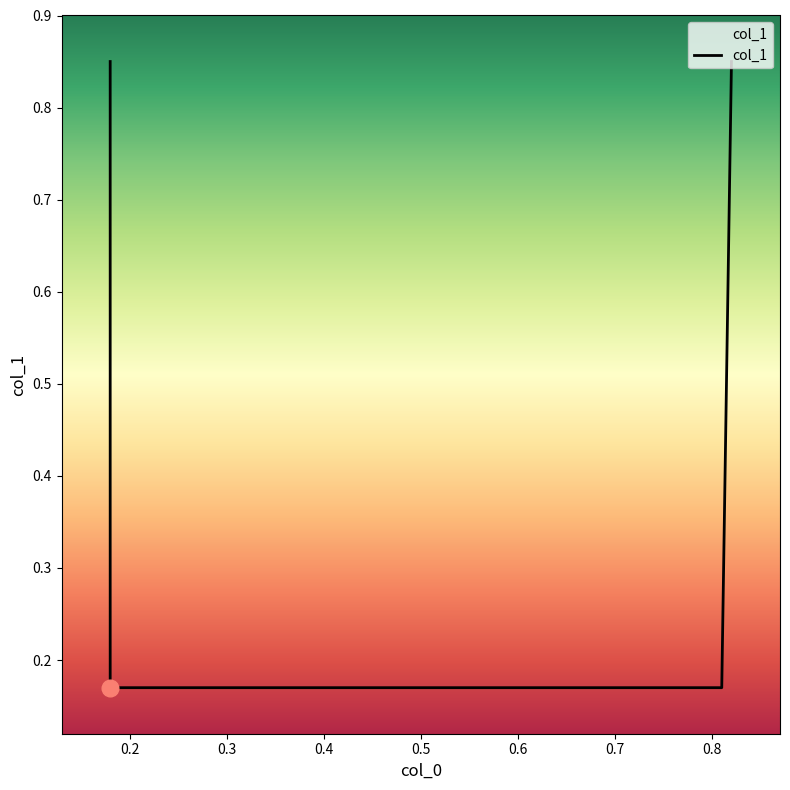

Rank the categories by value from lowest to highest.

0.18, 0.81, 0.18, 0.82